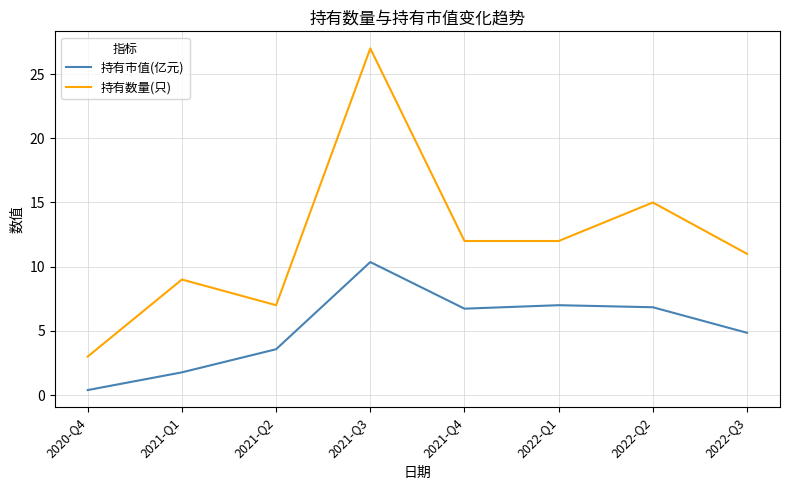

Is the value of 持有市值(亿元) at 2021-Q3 greater than the value of 持有数量(只) at 2022-Q3?

No